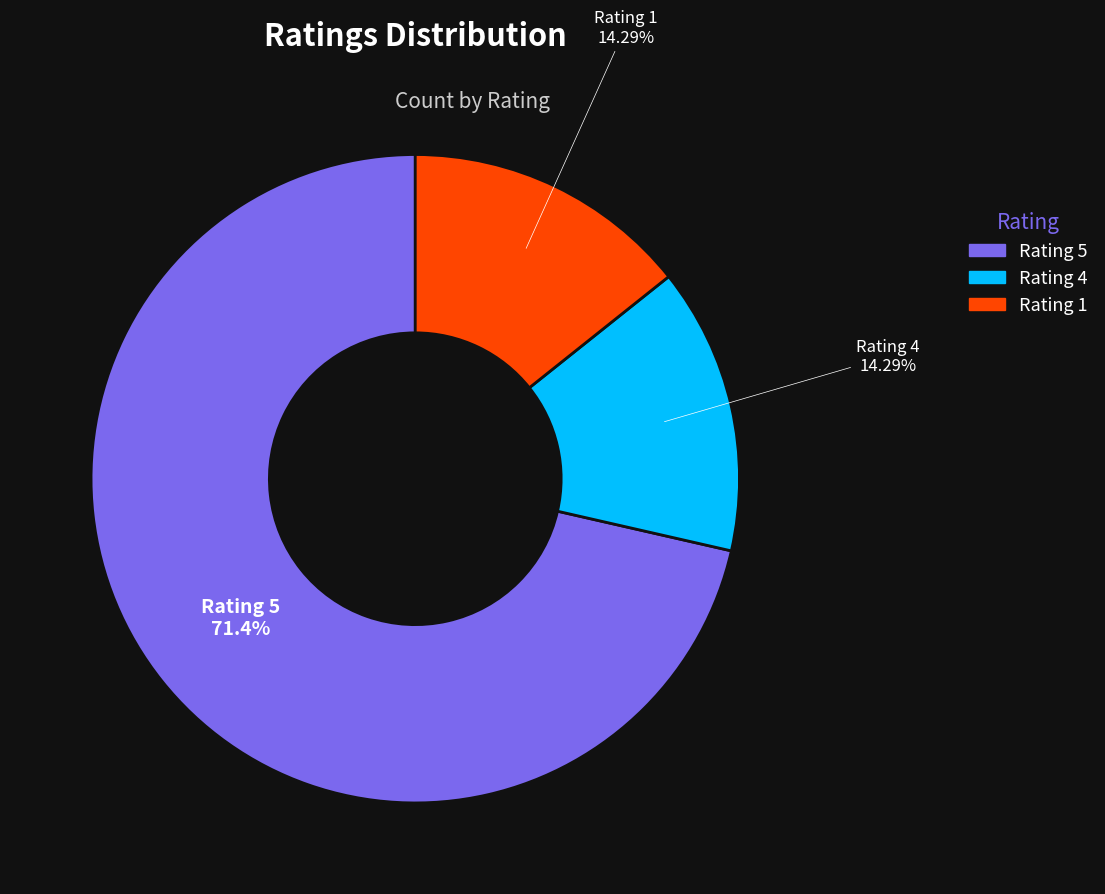

Count the number of slices in the pie.

3